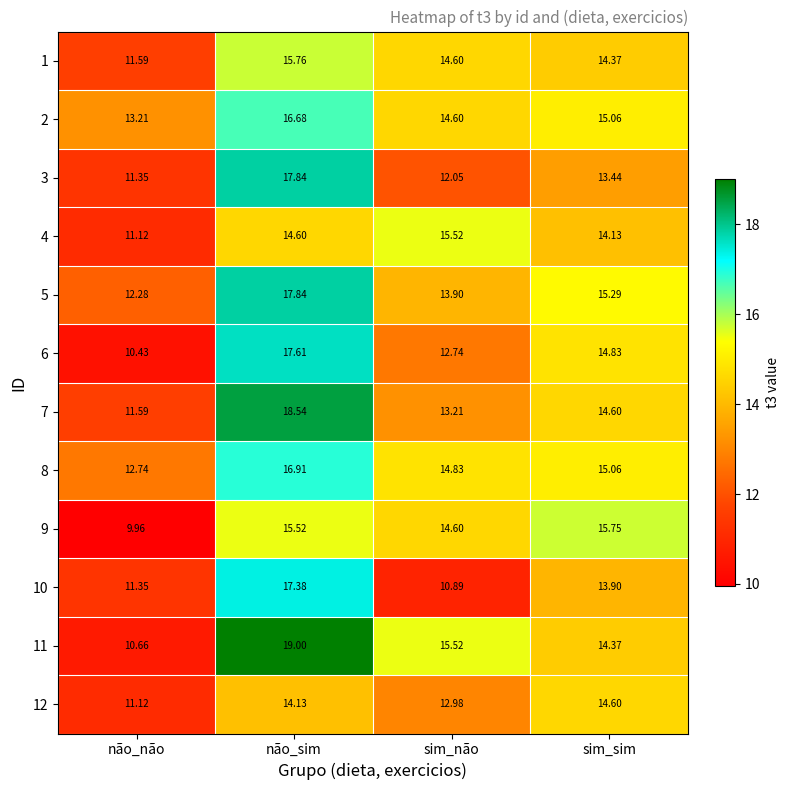

Which category has the lowest value across all series?

não_não